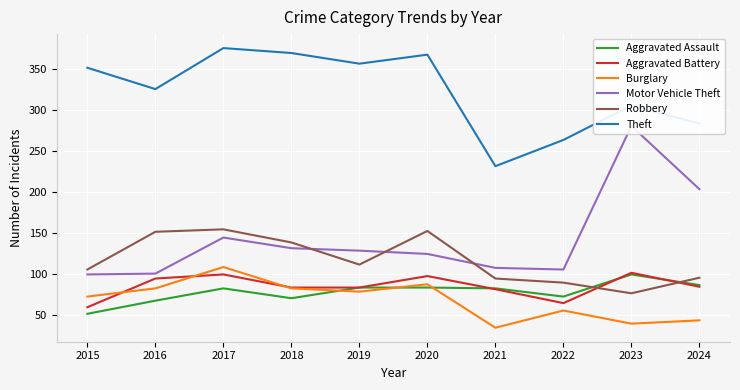

True or false: Robbery and Motor Vehicle Theft intersect in this chart.

True